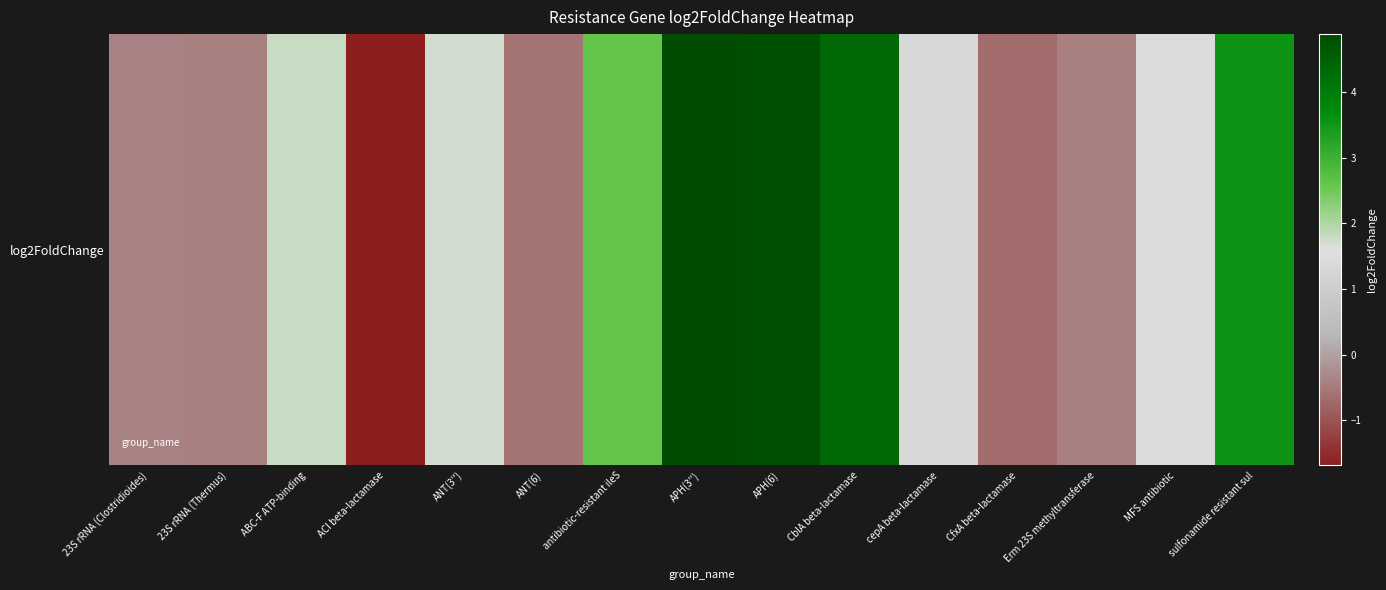

What is the sum of the values at Erm 23S methyltransferase and APH(3'')?

4.5